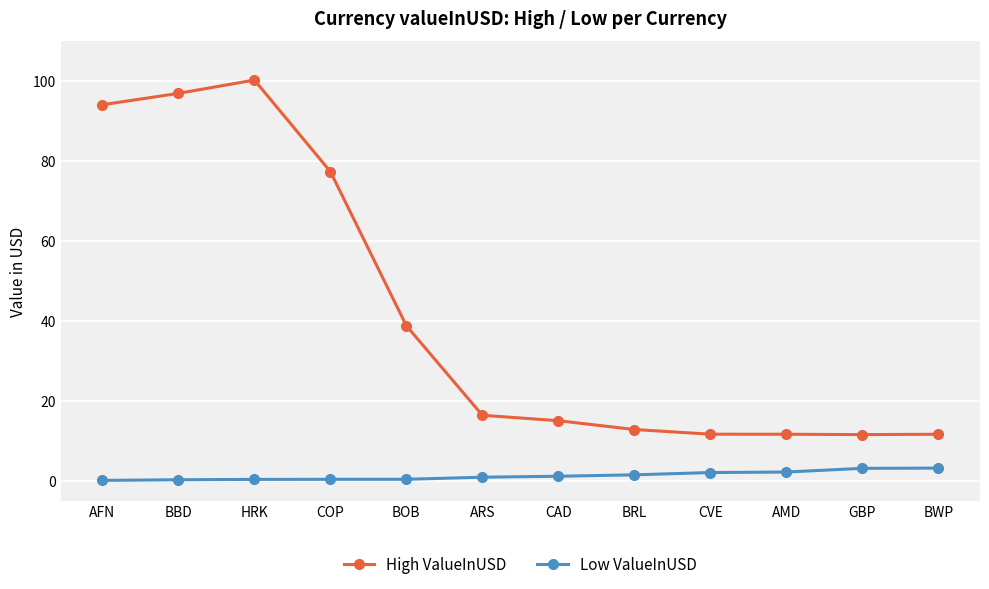

What is the difference between the maximum and minimum values in the High ValueInUSD series?

88.7